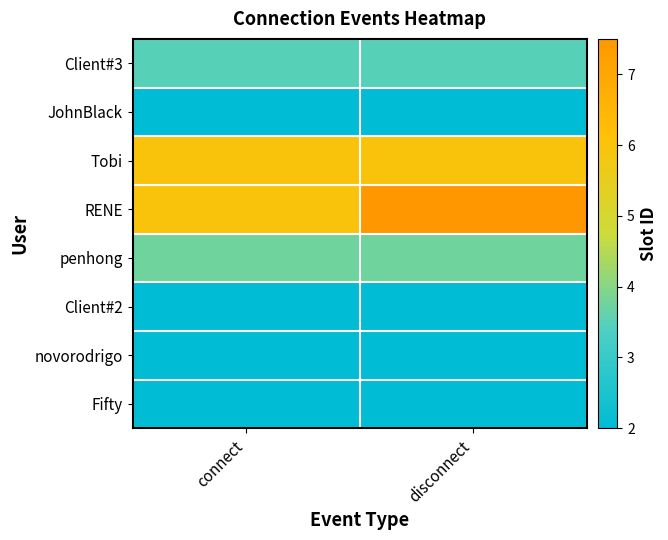

Reading right to left, what are all the values shown in this chart?

Client#3: disconnect=3.5	connect=3.5
JohnBlack: disconnect=2.0	connect=2.0
Tobi: disconnect=6.0	connect=6.0
RENE: disconnect=7.5	connect=6.0
penhong: disconnect=3.8	connect=3.8
Client#2: disconnect=2.0	connect=2.0
novorodrigo: disconnect=2.0	connect=2.0
Fifty: disconnect=2.0	connect=2.0